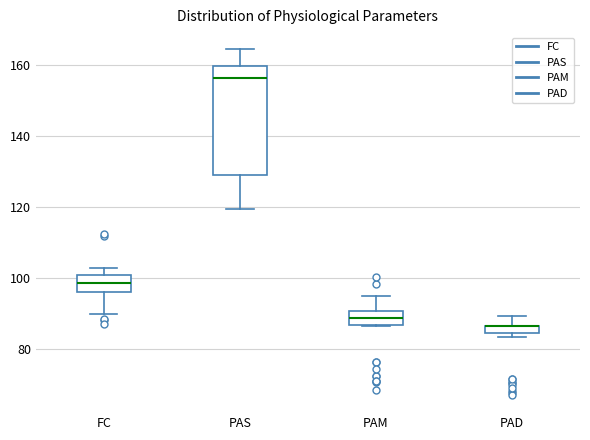

Which box is the tallest, from its lower edge to its upper edge?

PAS